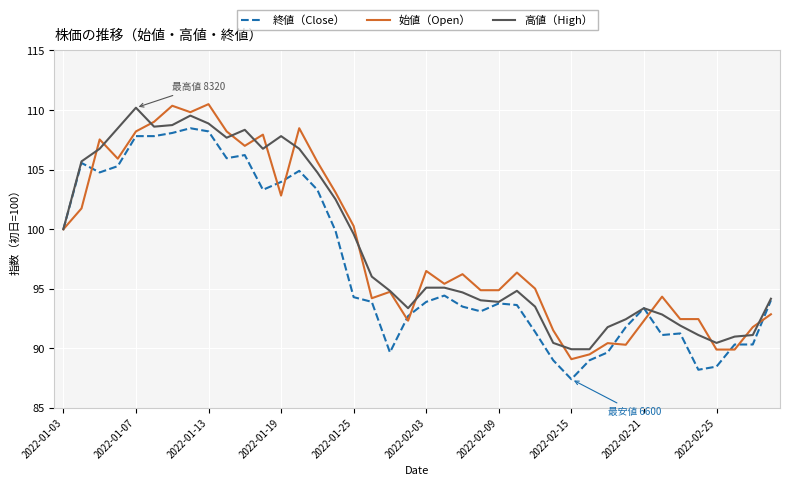

True or false: 終値（Close） and 始値（Open） intersect in this chart.

True